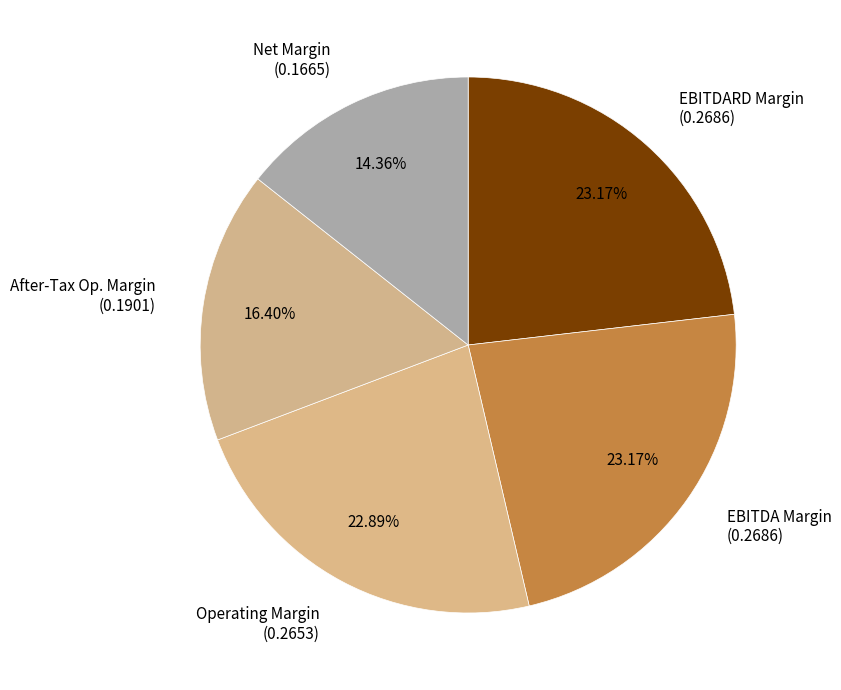

How many segments does this pie chart have?

5